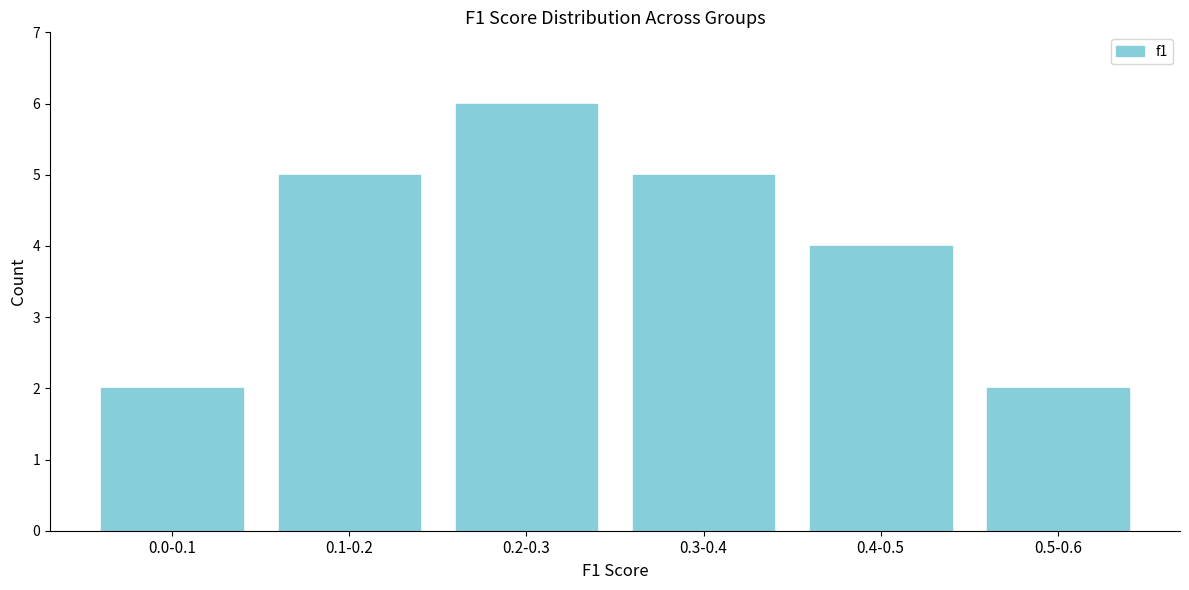

Reading left to right, extract all data points from this chart.

0.0-0.1=2	0.1-0.2=5	0.2-0.3=6	0.3-0.4=5	0.4-0.5=4	0.5-0.6=2